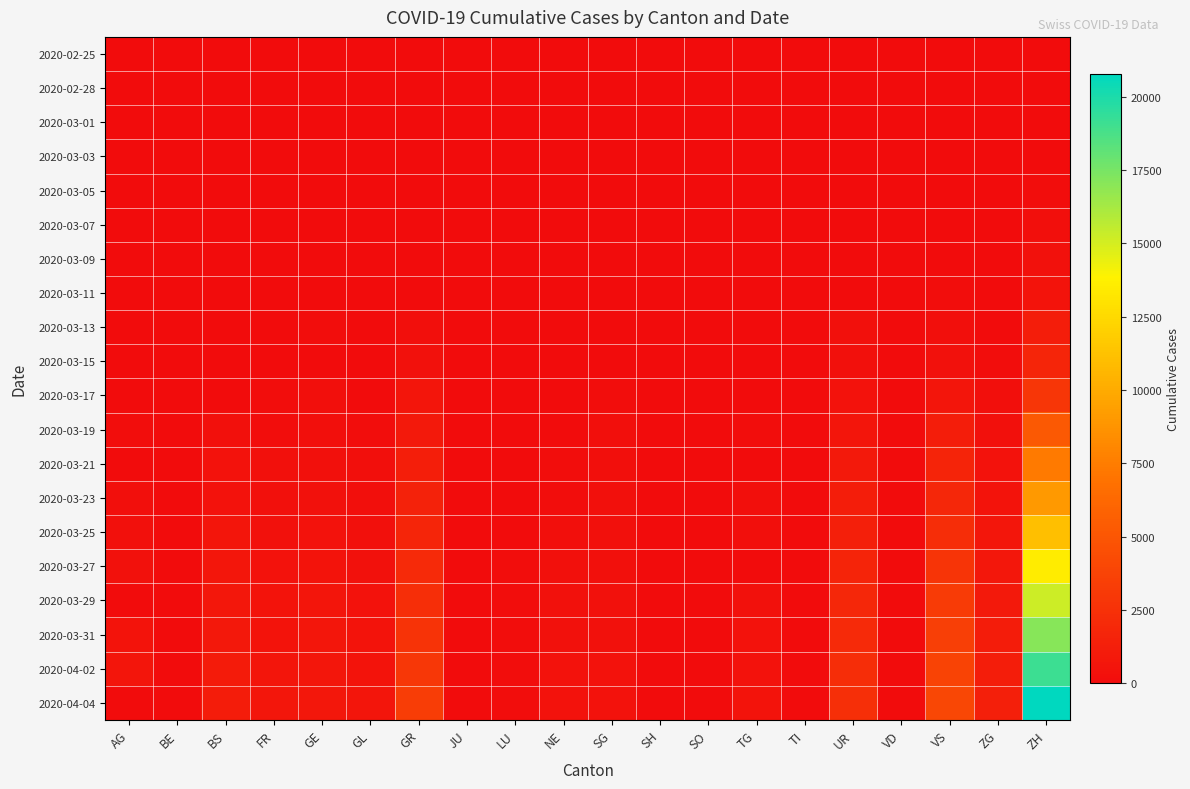

Reading left to right, transcribe all the data shown in this chart.

2020-02-25: AG=0	BE=0	BS=0	FR=0	GE=0	GL=0	GR=0	JU=0	LU=0	NE=0	SG=0	SH=0	SO=0	TG=0	TI=0	UR=0	VD=1	VS=0	ZG=0	ZH=0
2020-02-28: AG=1	BE=0	BS=1	FR=1	GE=1	GL=0	GR=3	JU=0	LU=0	NE=0	SG=0	SH=0	SO=0	TG=0	TI=0	UR=0	VD=0	VS=0	ZG=1	ZH=2
2020-03-01: AG=0	BE=0	BS=2	FR=2	GE=1	GL=1	GR=7	JU=0	LU=0	NE=0	SG=1	SH=0	SO=0	TG=0	TI=0	UR=0	VD=0	VS=0	ZG=2	ZH=20
2020-03-03: AG=6	BE=0	BS=0	FR=2	GE=3	GL=0	GR=9	JU=0	LU=1	NE=0	SG=0	SH=0	SO=0	TG=1	TI=0	UR=4	VD=0	VS=3	ZG=1	ZH=46
2020-03-05: AG=9	BE=1	BS=0	FR=6	GE=8	GL=6	GR=13	JU=0	LU=2	NE=0	SG=9	SH=0	SO=0	TG=0	TI=0	UR=18	VD=0	VS=5	ZG=3	ZH=109
2020-03-07: AG=0	BE=0	BS=0	FR=15	GE=21	GL=0	GR=26	JU=0	LU=4	NE=0	SG=18	SH=0	SO=0	TG=0	TI=0	UR=45	VD=0	VS=30	ZG=0	ZH=243
2020-03-09: AG=14	BE=2	BS=34	FR=20	GE=28	GL=11	GR=44	JU=0	LU=5	NE=0	SG=27	SH=0	SO=0	TG=0	TI=0	UR=68	VD=0	VS=51	ZG=12	ZH=368
2020-03-11: AG=18	BE=0	BS=0	FR=26	GE=49	GL=16	GR=79	JU=0	LU=6	NE=0	SG=37	SH=4	SO=0	TG=0	TI=0	UR=0	VD=0	VS=108	ZG=22	ZH=540
2020-03-13: AG=32	BE=0	BS=0	FR=42	GE=92	GL=29	GR=173	JU=0	LU=10	NE=0	SG=59	SH=0	SO=1	TG=0	TI=0	UR=258	VD=0	VS=204	ZG=53	ZH=1176
2020-03-15: AG=0	BE=0	BS=0	FR=54	GE=0	GL=40	GR=372	JU=0	LU=16	NE=0	SG=74	SH=0	SO=0	TG=0	TI=0	UR=291	VD=0	VS=406	ZG=98	ZH=1713
2020-03-17: AG=67	BE=5	BS=0	FR=89	GE=165	GL=59	GR=619	JU=10	LU=24	NE=0	SG=114	SH=0	SO=0	TG=47	TI=0	UR=422	VD=0	VS=608	ZG=173	ZH=2892
2020-03-19: AG=118	BE=6	BS=282	FR=134	GE=222	GL=111	GR=961	JU=17	LU=31	NE=0	SG=175	SH=25	SO=0	TG=85	TI=0	UR=638	VD=7	VS=1212	ZG=311	ZH=5199
2020-03-21: AG=0	BE=0	BS=418	FR=282	GE=299	GL=167	GR=1262	JU=0	LU=49	NE=109	SG=200	SH=33	SO=0	TG=0	TI=0	UR=918	VD=12	VS=1676	ZG=433	ZH=7368
2020-03-23: AG=241	BE=30	BS=470	FR=302	GE=376	GL=226	GR=1509	JU=0	LU=57	NE=156	SG=247	SH=39	SO=25	TG=228	TI=30	UR=1165	VD=22	VS=1822	ZG=527	ZH=9094
2020-03-25: AG=319	BE=34	BS=624	FR=341	GE=466	GL=293	GR=1708	JU=40	LU=78	NE=228	SG=280	SH=44	SO=27	TG=228	TI=34	UR=1354	VD=0	VS=2215	ZG=651	ZH=11087
2020-03-27: AG=364	BE=44	BS=718	FR=466	GE=534	GL=369	GR=2051	JU=44	LU=112	NE=287	SG=316	SH=54	SO=37	TG=0	TI=36	UR=1688	VD=40	VS=2745	ZG=808	ZH=13512
2020-03-29: AG=0	BE=48	BS=798	FR=511	GE=609	GL=442	GR=2349	JU=0	LU=118	NE=339	SG=346	SH=59	SO=0	TG=365	TI=40	UR=1837	VD=50	VS=3168	ZG=964	ZH=15228
2020-03-31: AG=499	BE=58	BS=856	FR=561	GE=657	GL=491	GR=2657	JU=53	LU=127	NE=375	SG=402	SH=70	SO=46	TG=414	TI=42	UR=2091	VD=57	VS=3465	ZG=1085	ZH=17098
2020-04-02: AG=592	BE=64	BS=1003	FR=610	GE=718	GL=550	GR=2938	JU=58	LU=145	NE=422	SG=430	SH=76	SO=51	TG=480	TI=47	UR=2271	VD=60	VS=3796	ZG=1218	ZH=19133
2020-04-04: AG=0	BE=66	BS=1106	FR=656	GE=771	GL=638	GR=3384	JU=0	LU=153	NE=469	SG=449	SH=80	SO=0	TG=504	TI=47	UR=2422	VD=66	VS=4035	ZG=1319	ZH=20789